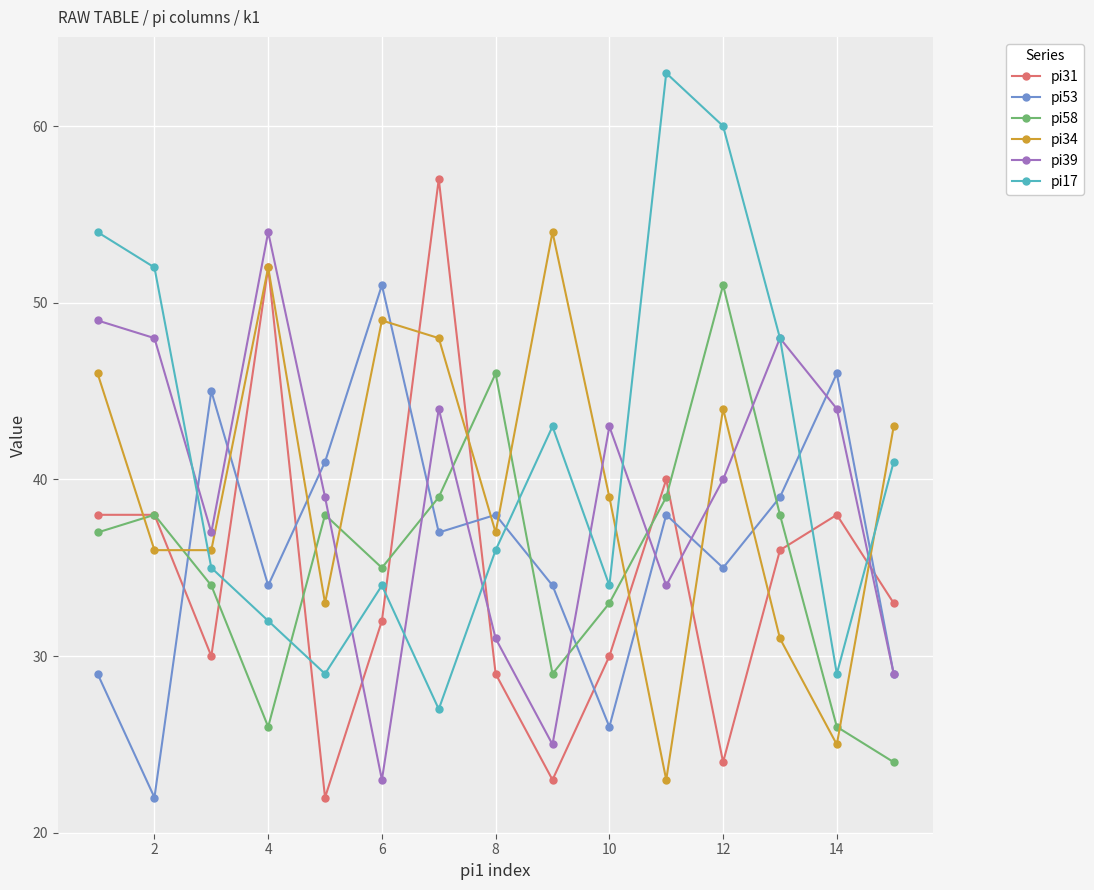

What is the highest value of the pi17 series?

63